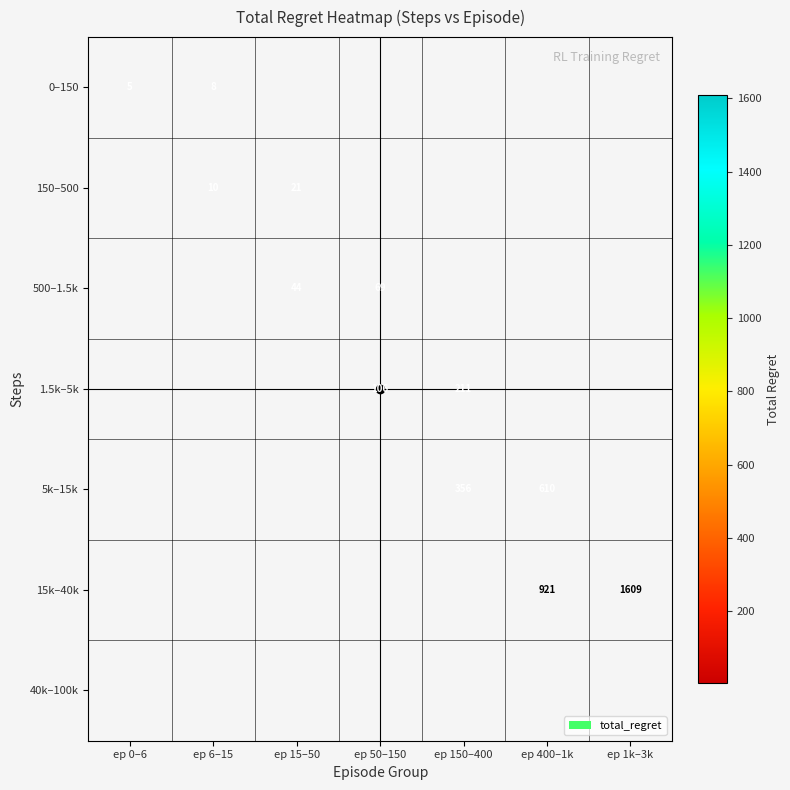

Which category has the highest value in the 0–150 series?

ep 6–15